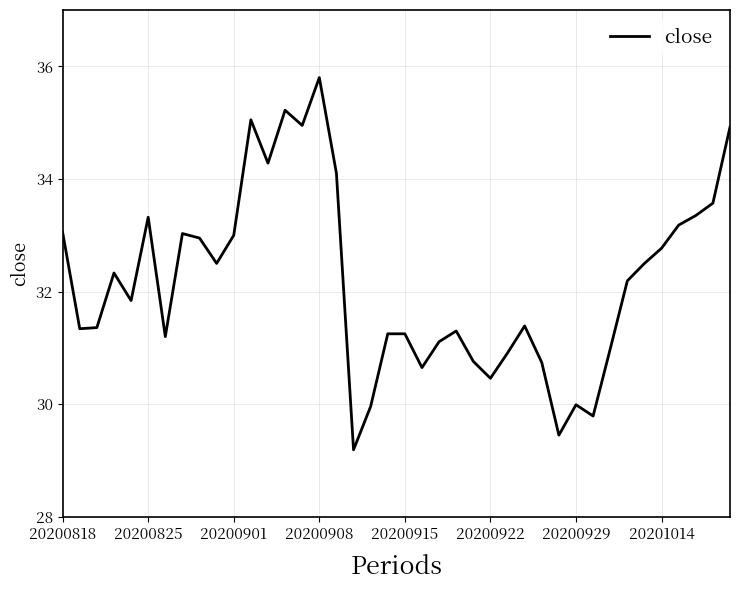

What is the greatest value displayed?

35.8